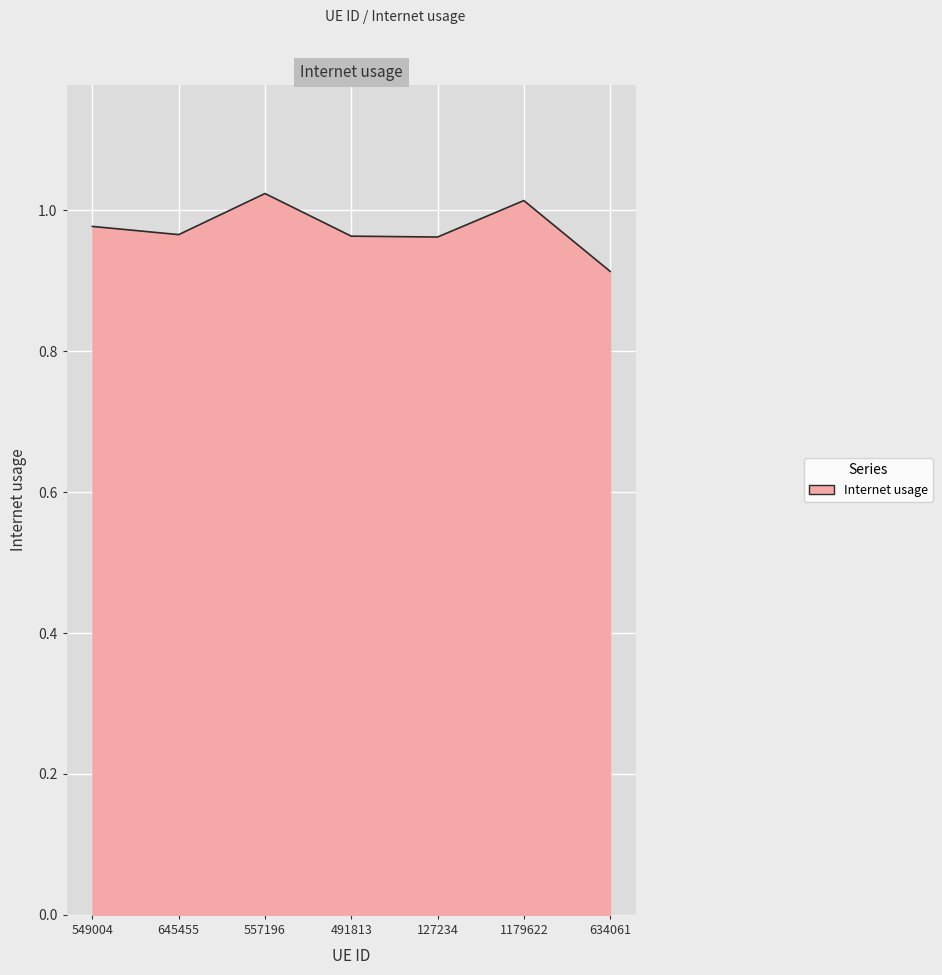

Where is the data nearest to the value 0?

634061